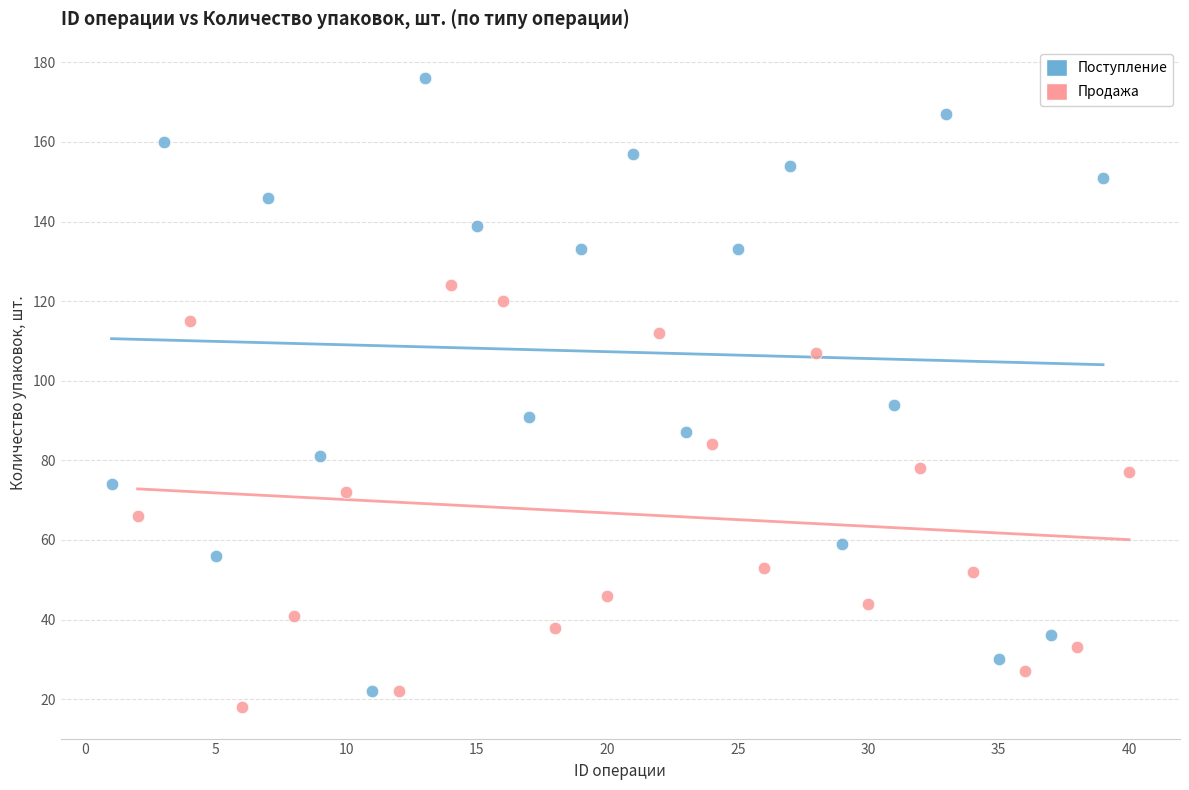

Which series has the largest Y range (max minus min)?

Поступление